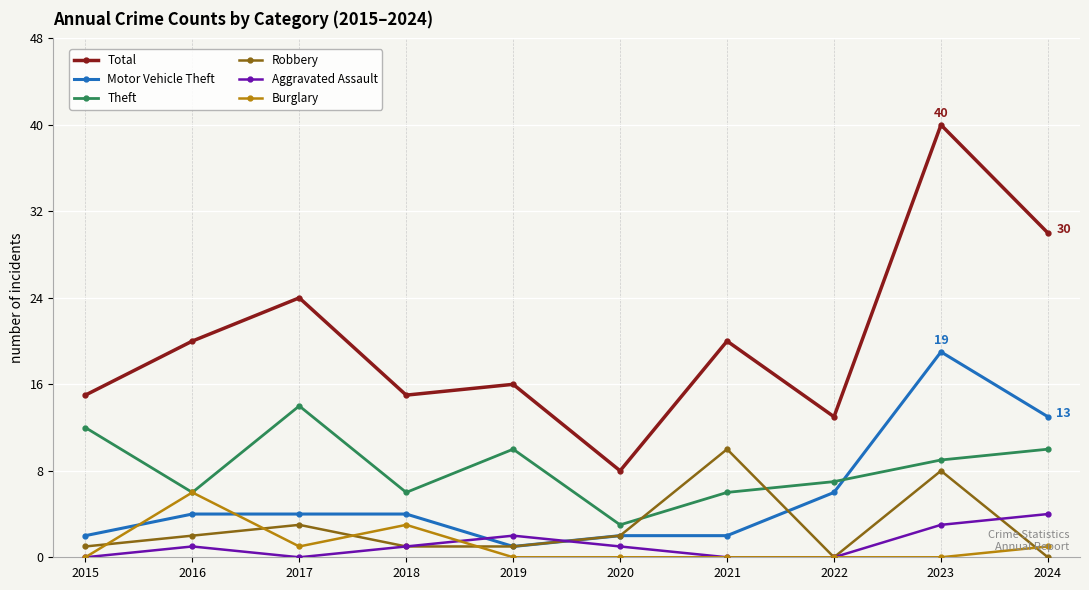

Reading left to right, what are all the values shown in this chart?

Total: 15	20	24	15	16	8	20	13	40	30
Motor Vehicle Theft: 2	4	4	4	1	2	2	6	19	13
Theft: 12	6	14	6	10	3	6	7	9	10
Robbery: 1	2	3	1	1	2	10	0	8	0
Aggravated Assault: 0	1	0	1	2	1	0	0	3	4
Burglary: 0	6	1	3	0	0	0	0	0	1